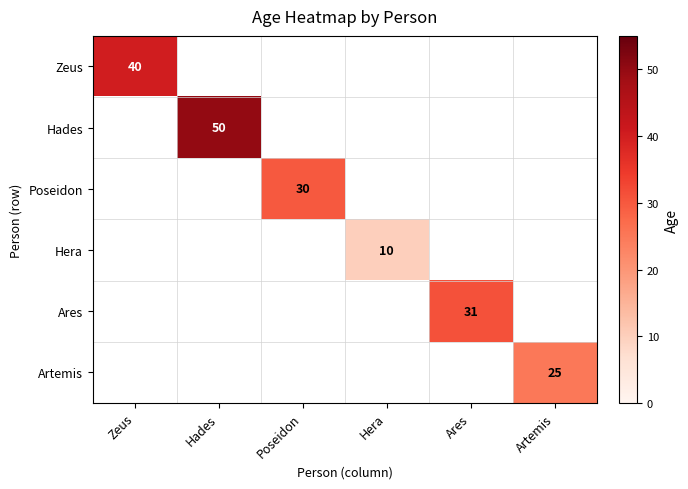

At which category does the chart reach its peak across all series?

Hades